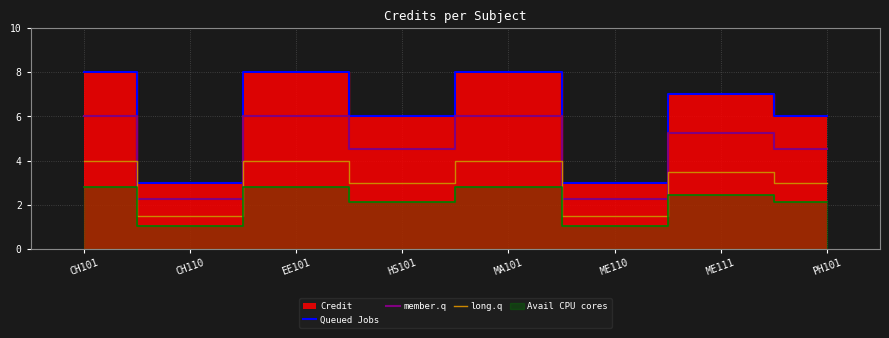

True or false: Queued Jobs and member.q cross at least once.

False